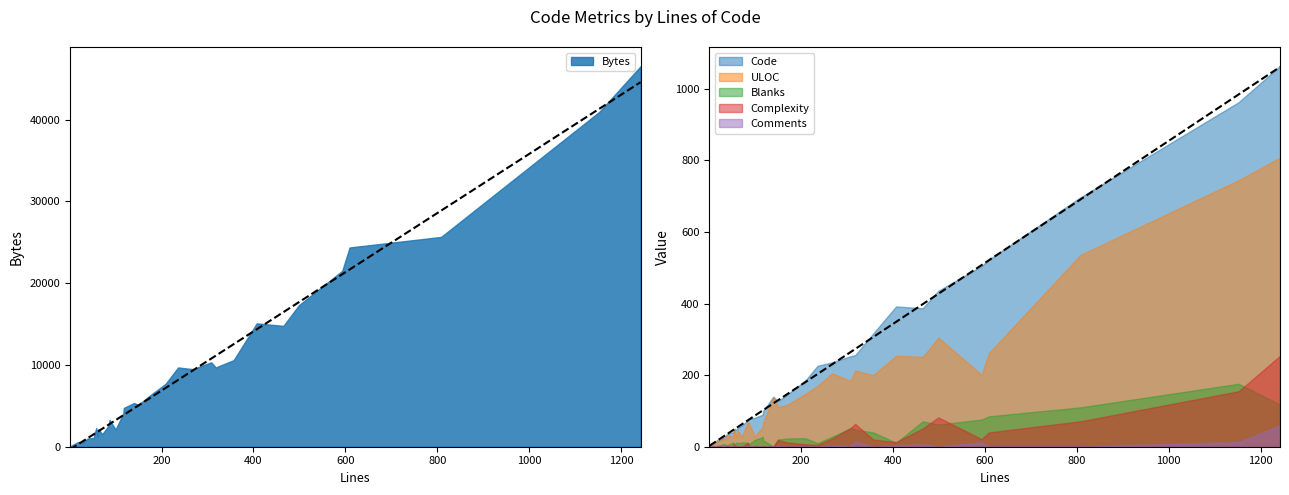

At which category is the sum across all series the highest?

1242